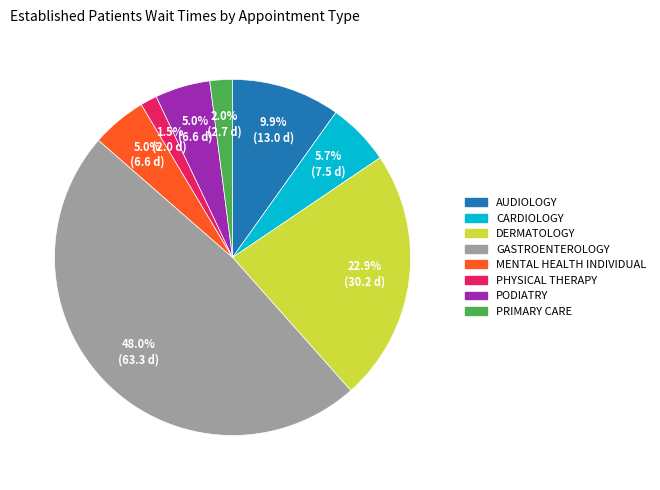

True or false: AUDIOLOGY accounts for 2% of the total.

False